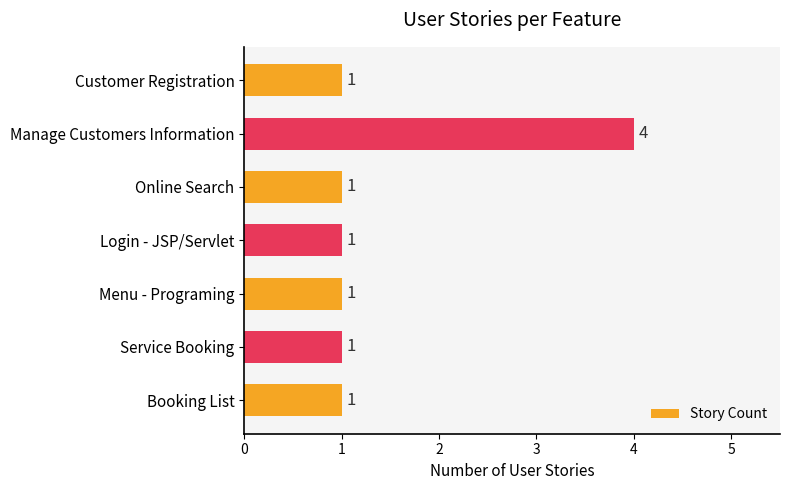

Reading top to bottom, extract all data points from this chart.

Customer Registration=1	Manage Customers Information=4	Online Search=1	Login - JSP/Servlet=1	Menu - Programing=1	Service Booking=1	Booking List=1